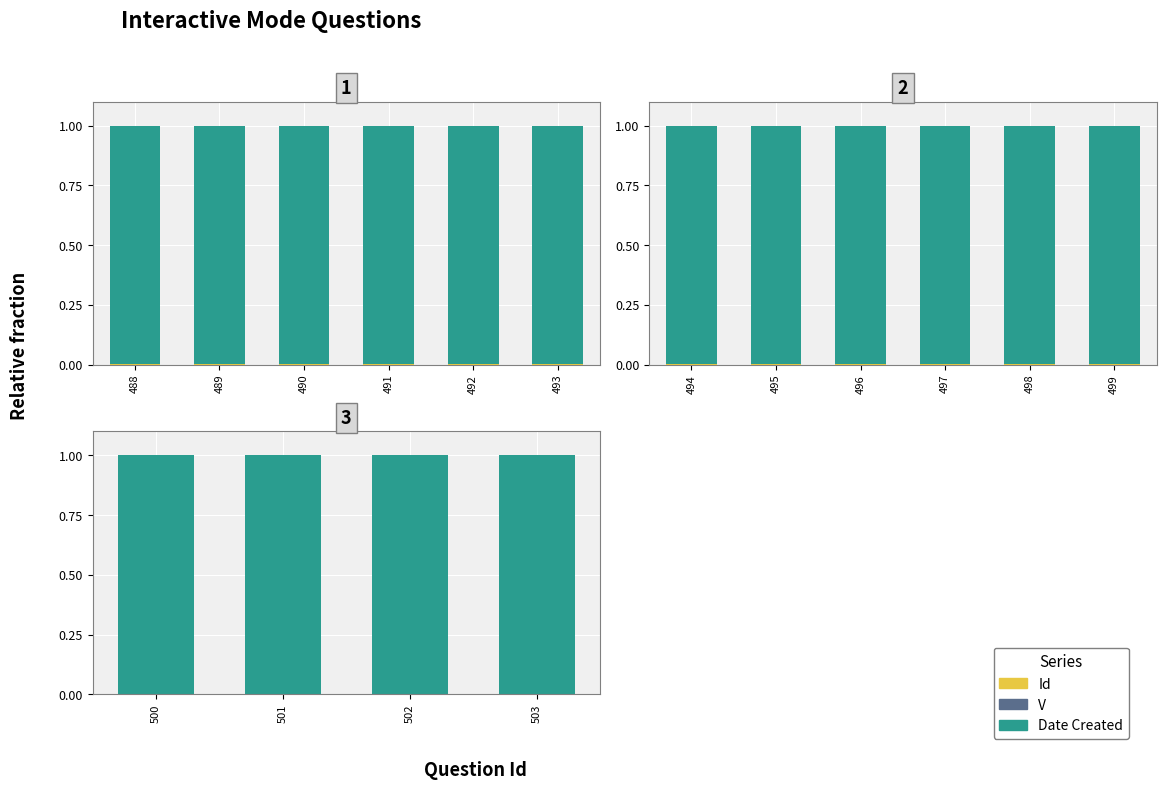

What is the highest value of the Date Created series?

1.0